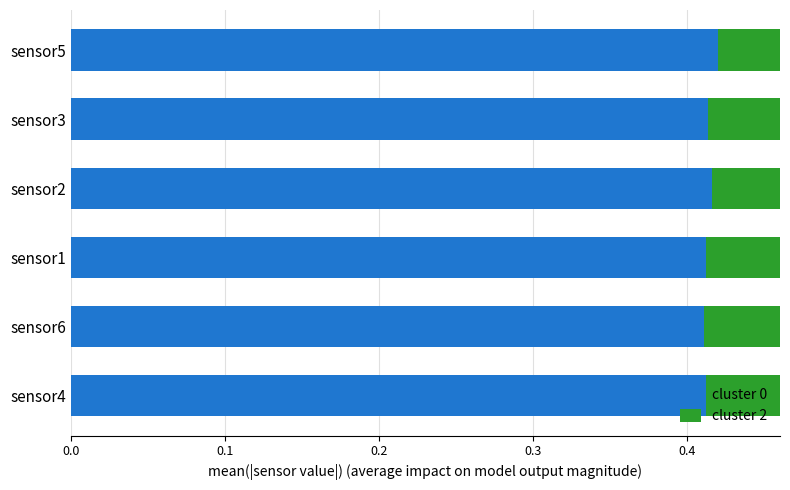

What is the maximum value for cluster 0?

0.4